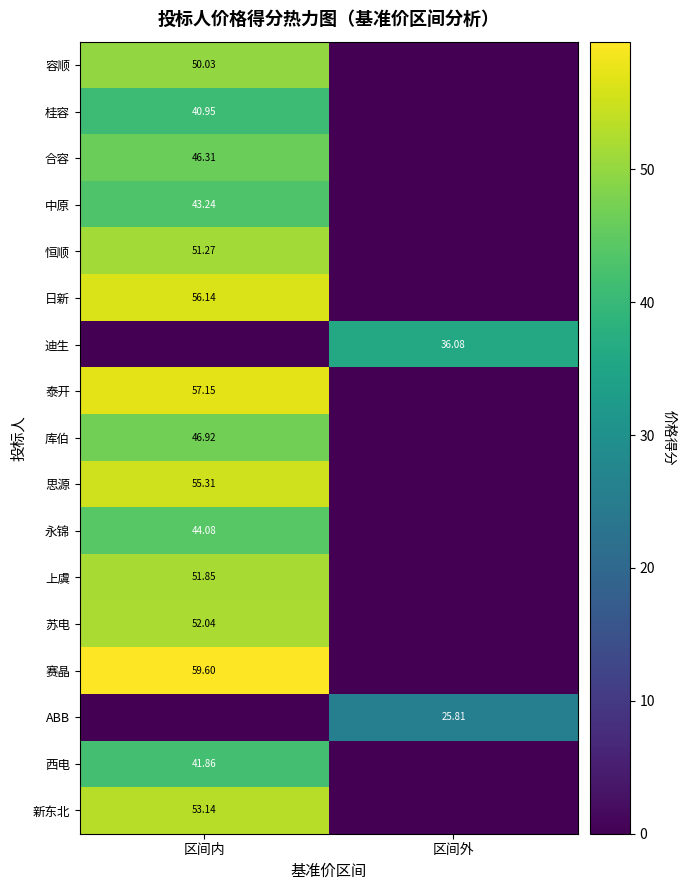

Is the value of 迪生 at 区间外 greater than the value of 日新 at 区间内?

No